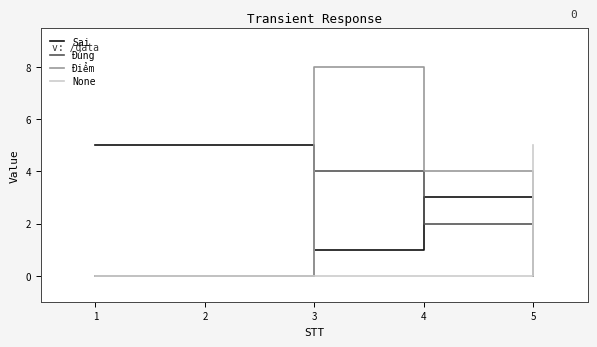

At which category is the sum across all series the highest?

3